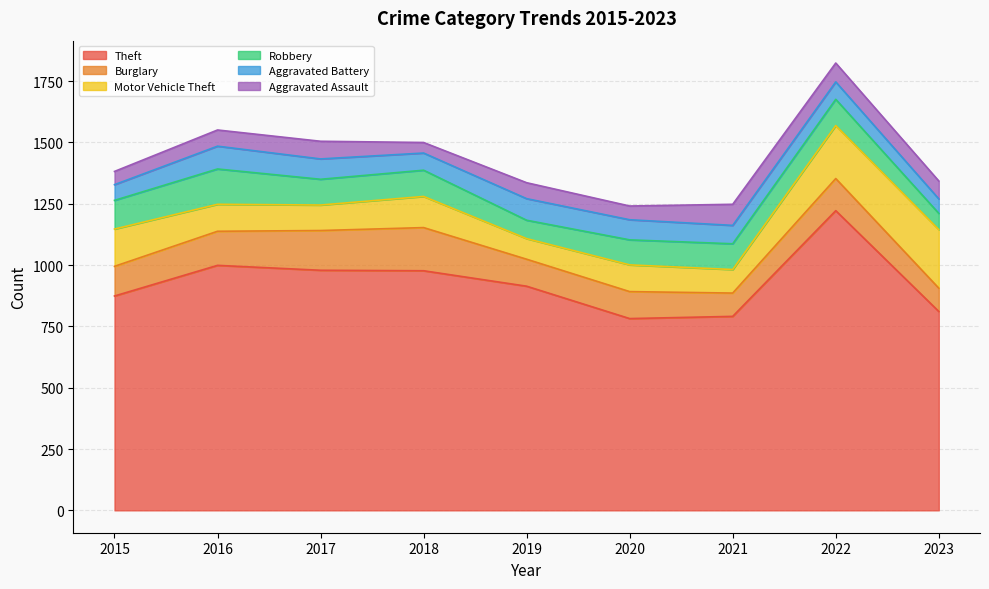

What is the value of the Burglary point at the 5th from the left?

110